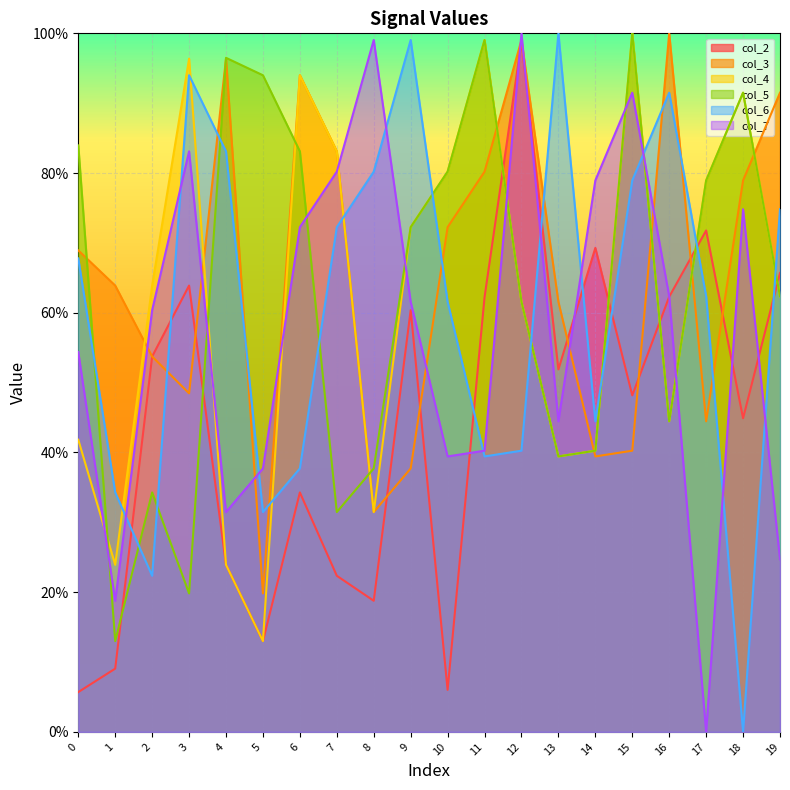

How many lines are shown in the chart?

6